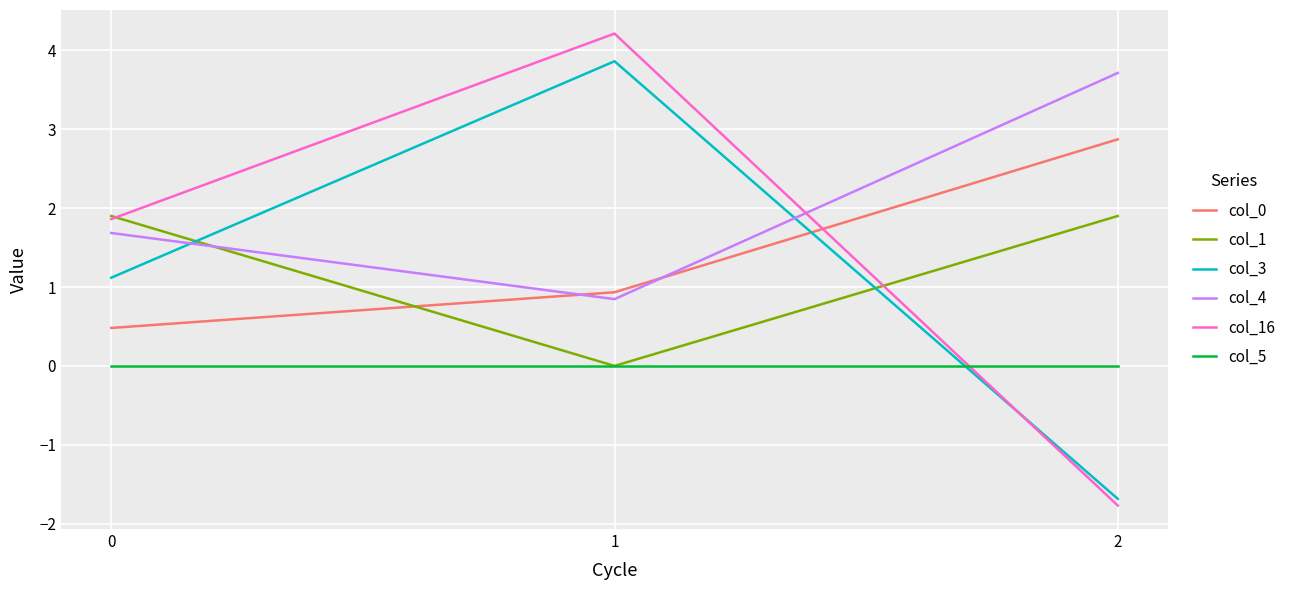

What is the spread (max minus min) of values at 2?

5.5